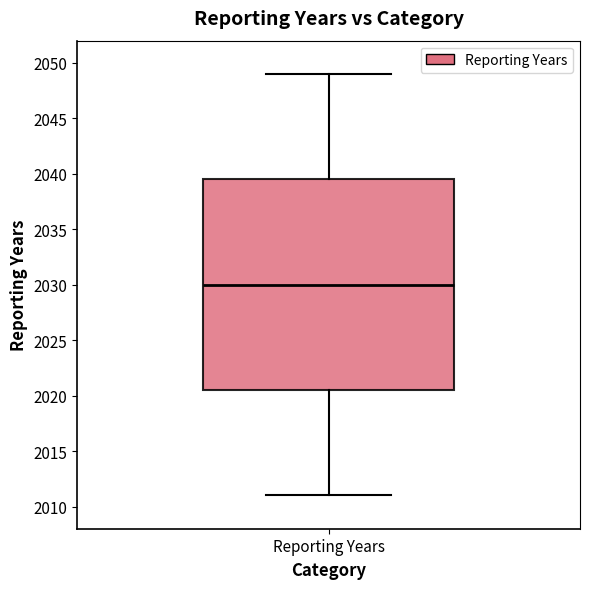

Where does the lower whisker of the box for Reporting Years end on the y-axis? The values are not printed on the chart, so give them approximately, as read against the axis.

2011.0